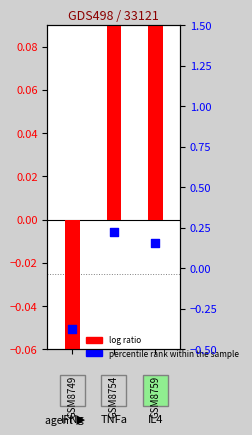

What is the total value across all series at 1?

0.9